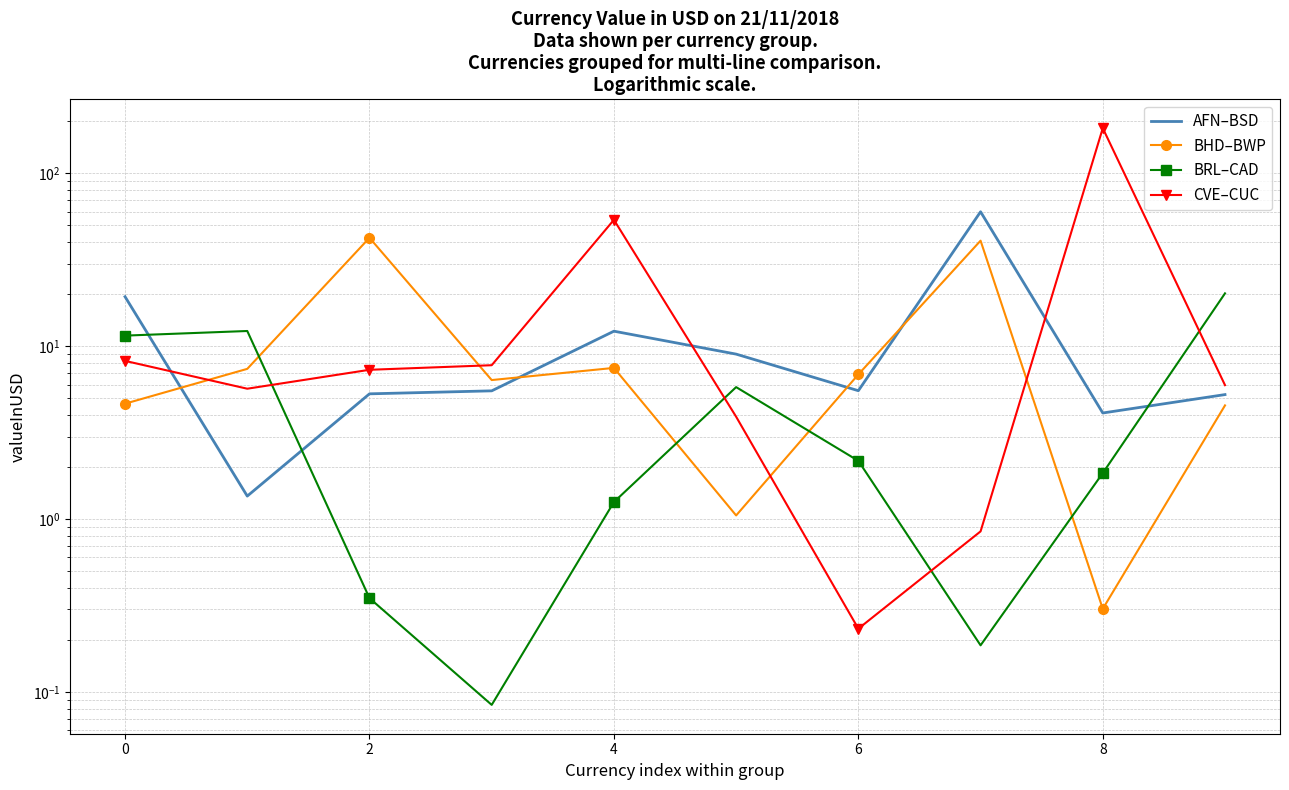

What is the smallest value displayed?

0.1